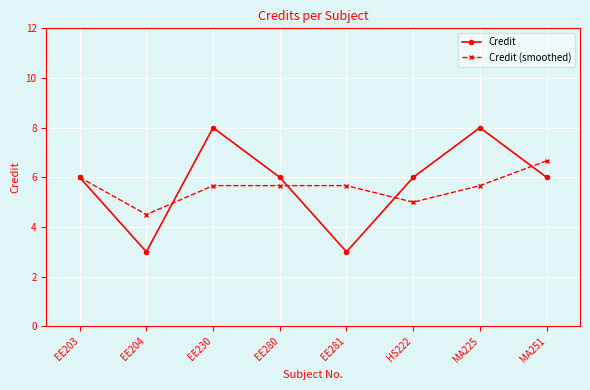

Rank the series at EE204 from lowest to highest value.

Credit, Credit (smoothed)